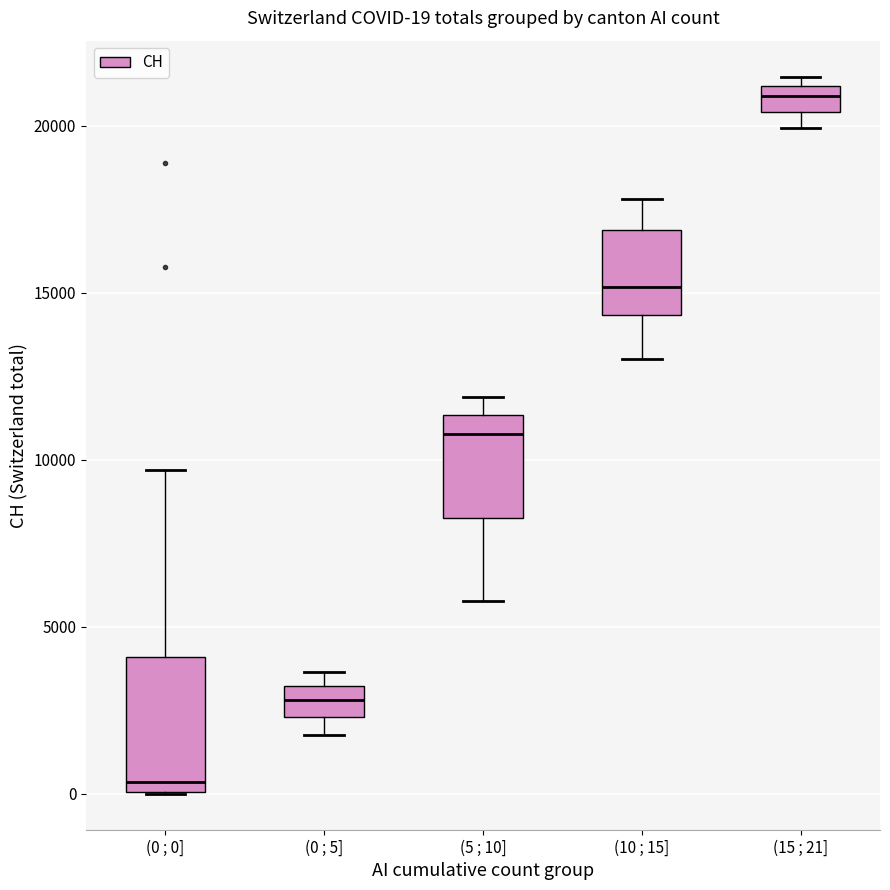

Which box has the highest median line?

(15 ; 21]